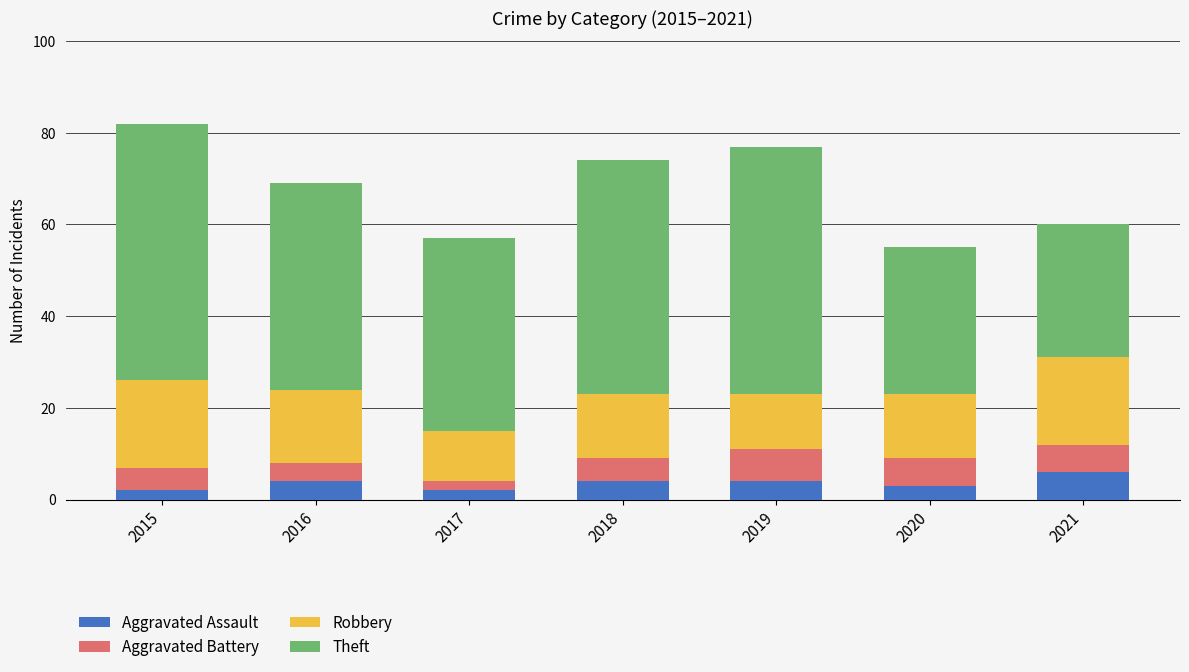

What is the average value of the Aggravated Assault series?

4